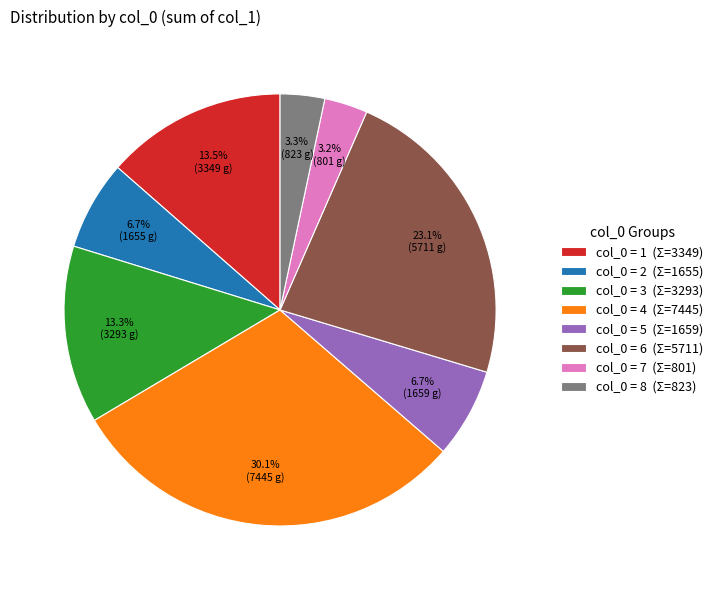

Which has a higher value, col_0 = 1 (Σ=3349) or col_0 = 2 (Σ=1655)?

col_0 = 1 (Σ=3349)